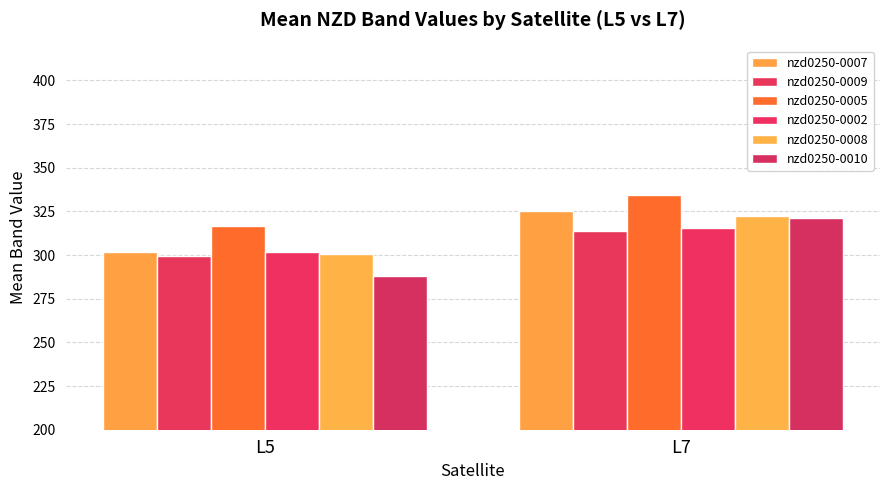

The nzd0250-0002 series shows 315.6 at L7. True or false?

True